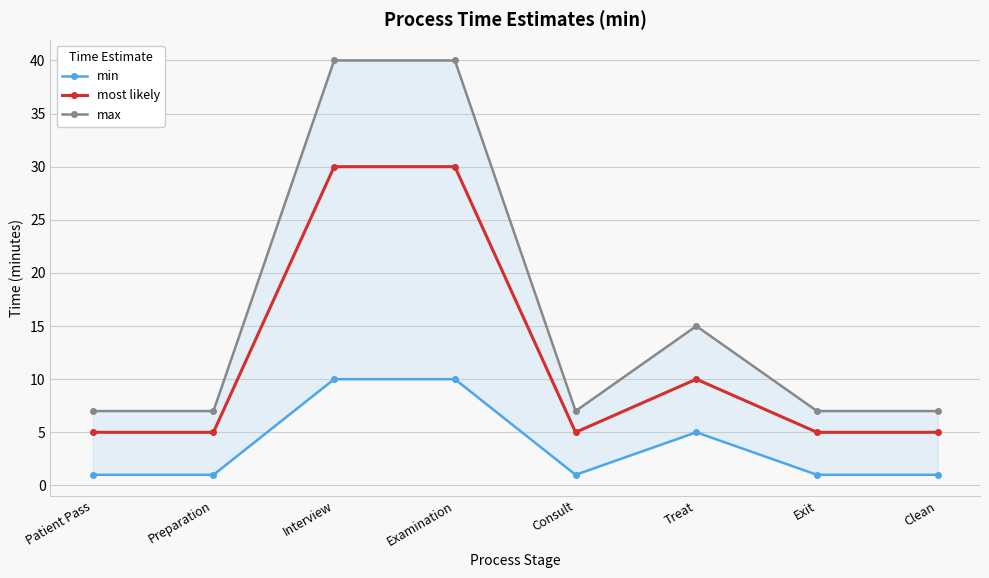

Between Exit and Examination, which is larger?

Examination